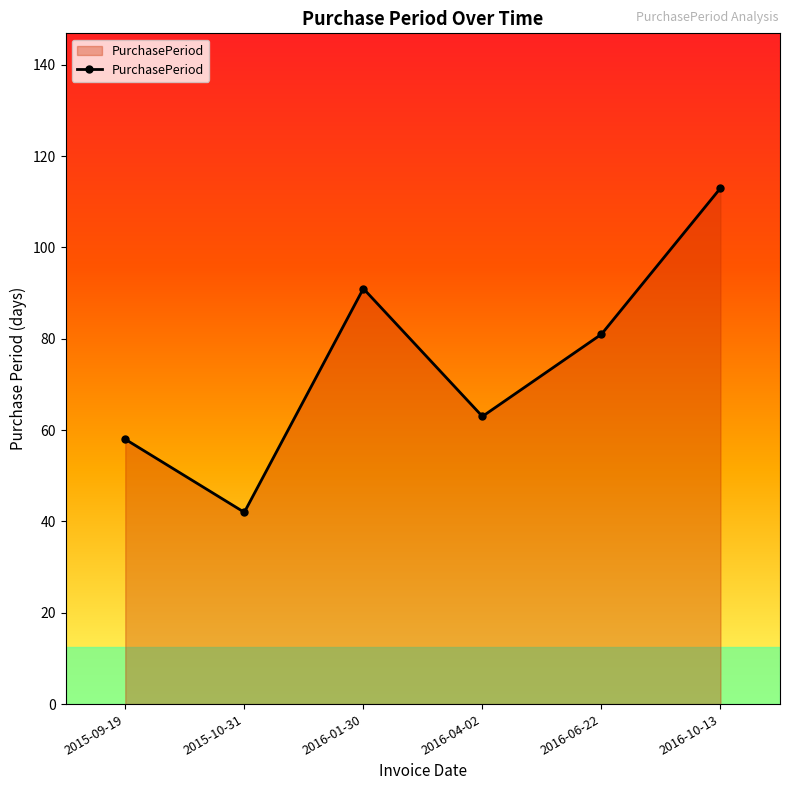

How many lines are shown in the chart?

1